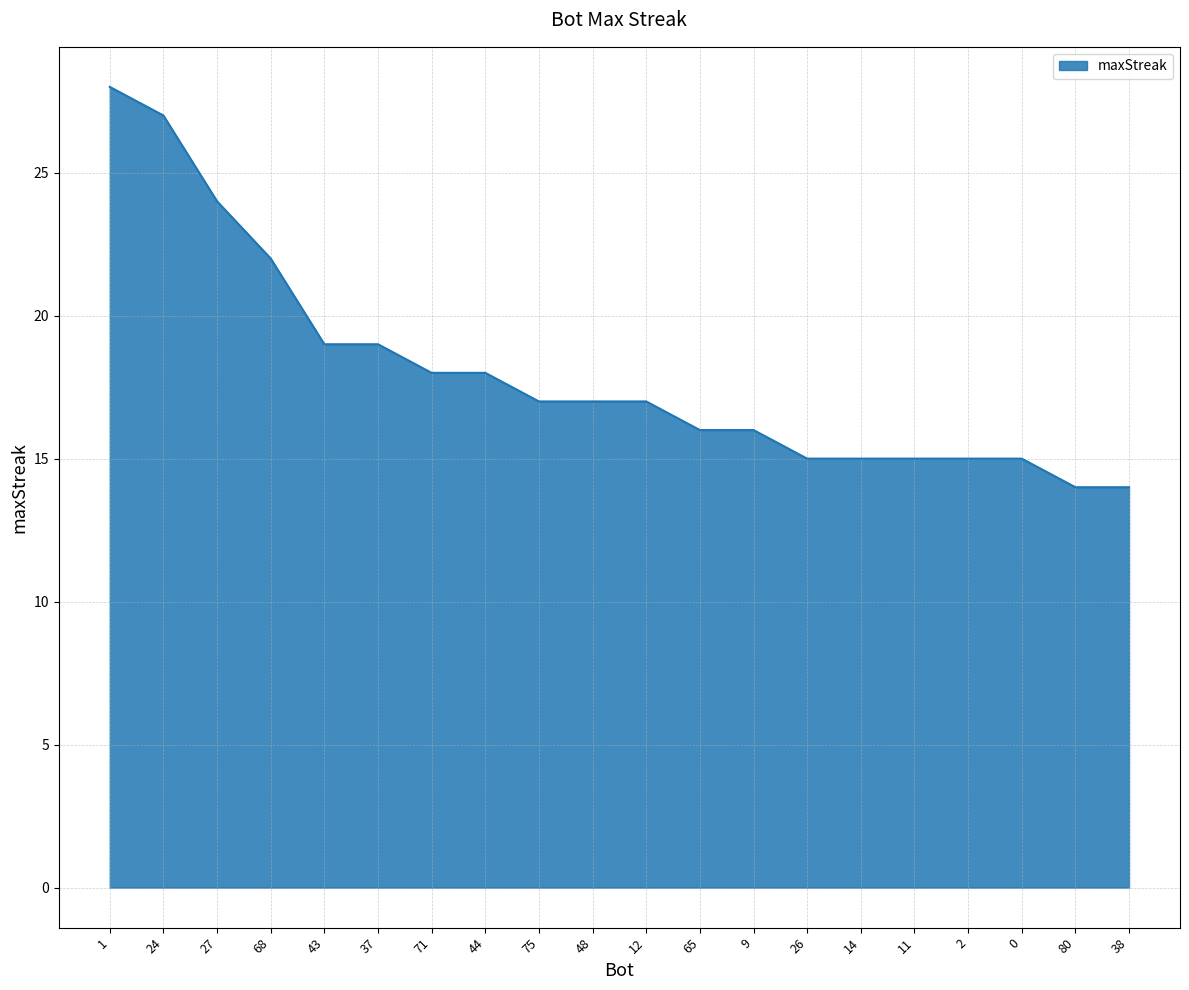

Reading right to left, extract all data points from this chart.

38=14	80=14	0=15	2=15	11=15	14=15	26=15	9=16	65=16	12=17	48=17	75=17	44=18	71=18	37=19	43=19	68=22	27=24	24=27	1=28